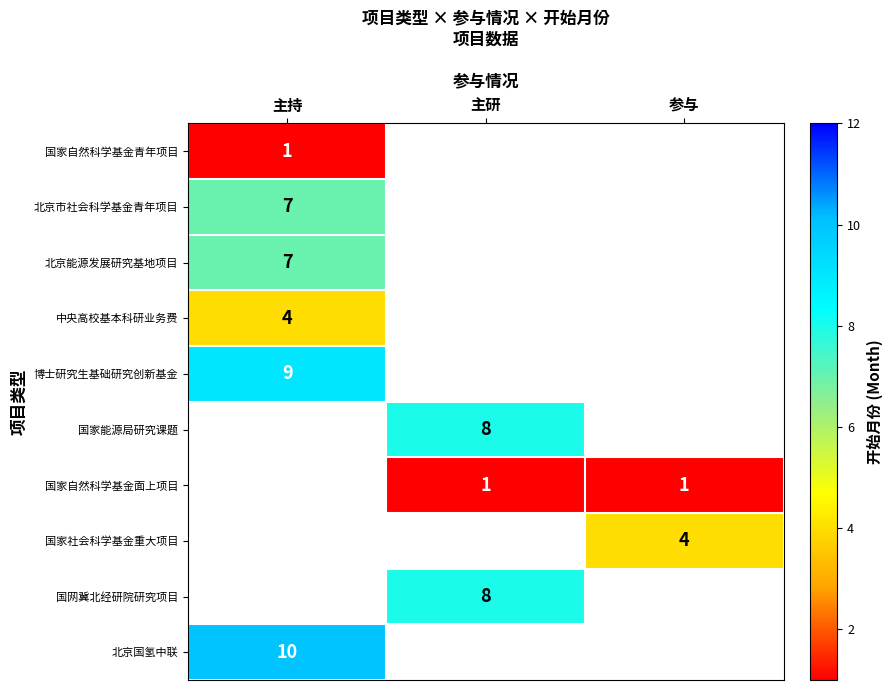

At how many categories does at least one series exceed 7?

2